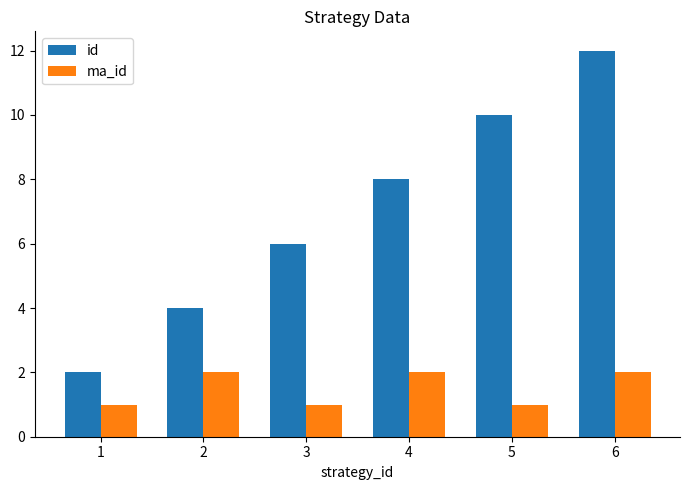

How many groups of bars are there?

6